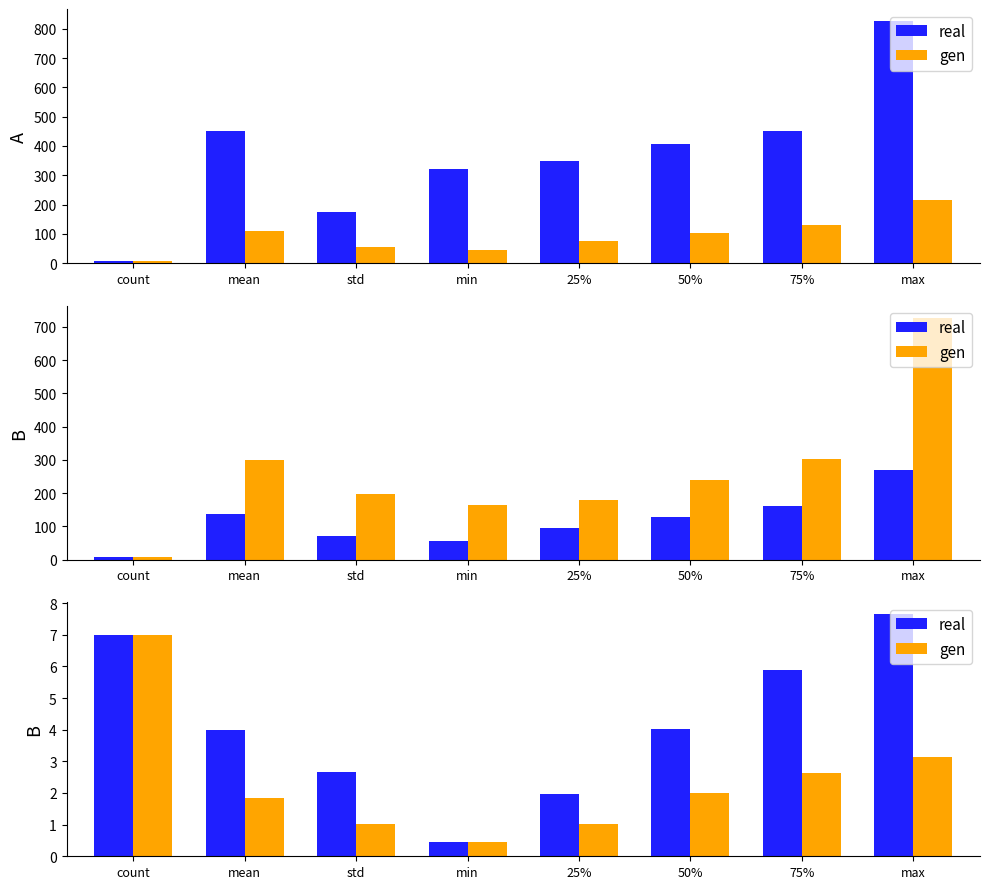

Does the chart contain stacked bars?

No